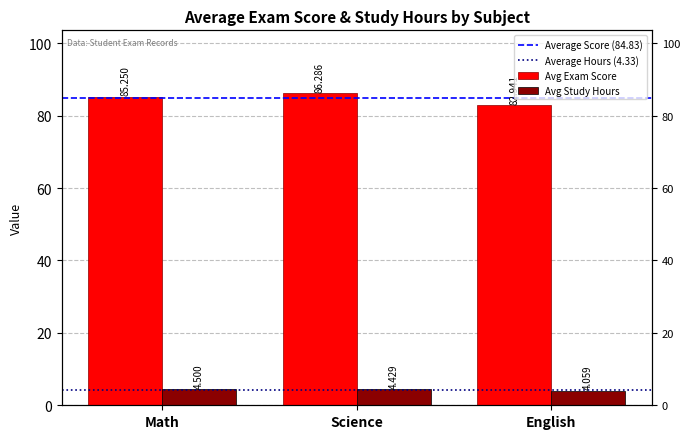

How many bars are there in each group?

2